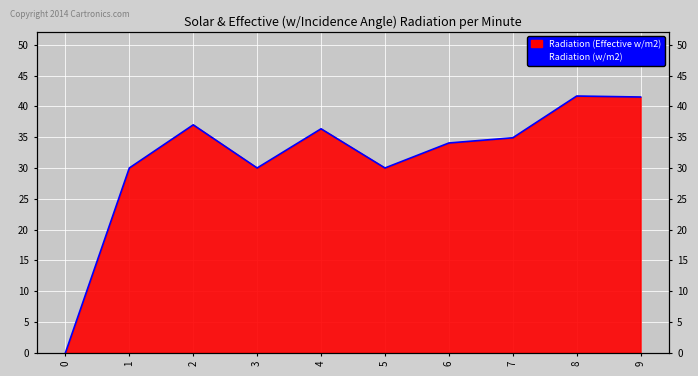

Where is the first local minimum?

3